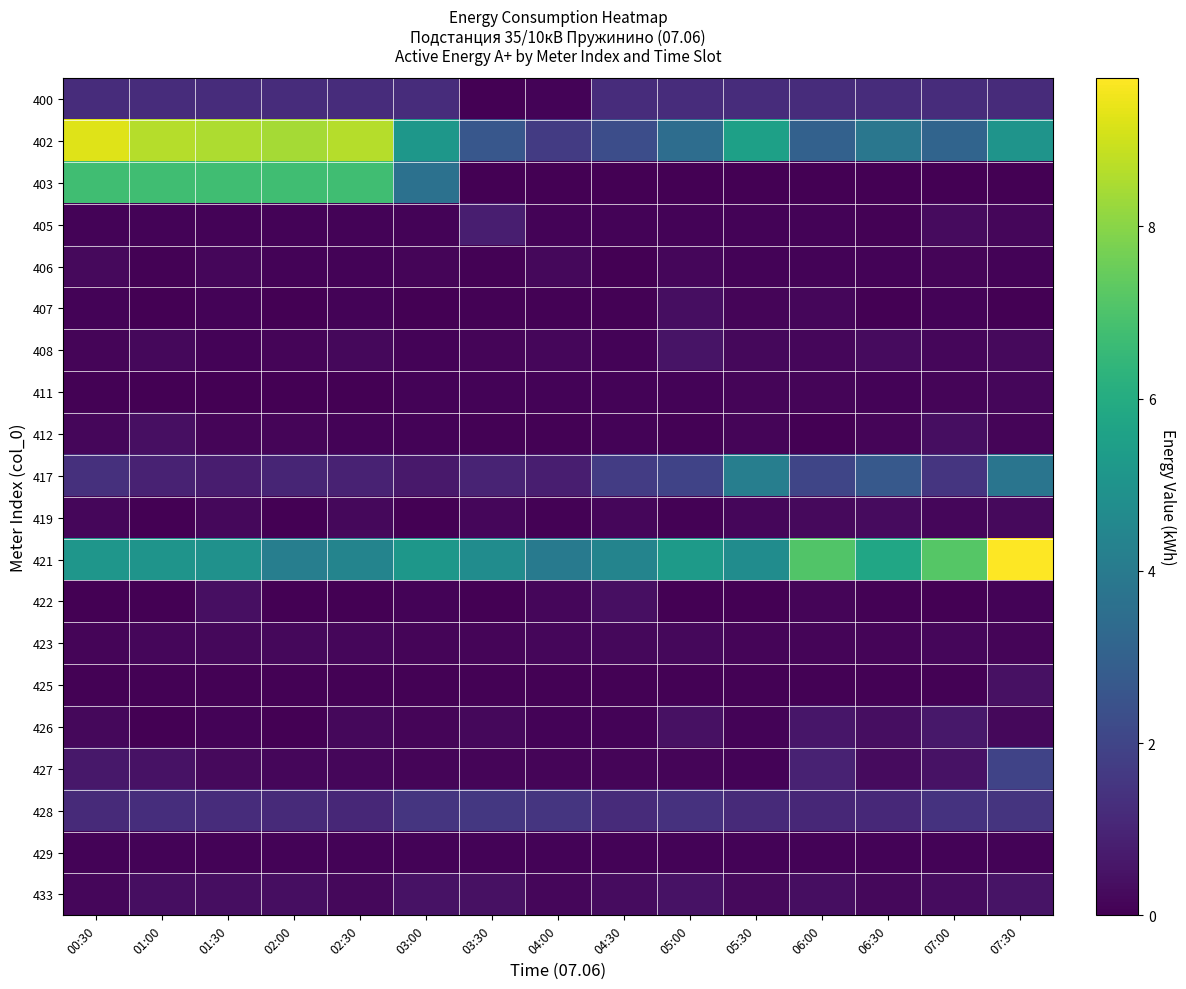

Reading left to right, extract all data points from this chart.

400: 00:30=1.2	01:00=1.2	01:30=1.2	02:00=1.2	02:30=1.2	03:00=1.2	03:30=0.0	04:00=0.1	04:30=1.2	05:00=1.2	05:30=1.2	06:00=1.2	06:30=1.2	07:00=1.2	07:30=1.2
402: 00:30=9.2	01:00=8.6	01:30=8.5	02:00=8.4	02:30=8.6	03:00=5.2	03:30=2.6	04:00=1.7	04:30=2.3	05:00=3.5	05:30=5.5	06:00=3.0	06:30=3.8	07:00=3.1	07:30=5.0
403: 00:30=6.7	01:00=6.7	01:30=6.7	02:00=6.7	02:30=6.8	03:00=3.6	03:30=0.0	04:00=0.0	04:30=0.0	05:00=0.0	05:30=0.0	06:00=0.0	06:30=0.0	07:00=0.0	07:30=0.0
405: 00:30=0.1	01:00=0.1	01:30=0.1	02:00=0.1	02:30=0.1	03:00=0.1	03:30=0.8	04:00=0.1	04:30=0.1	05:00=0.1	05:30=0.1	06:00=0.1	06:30=0.0	07:00=0.3	07:30=0.2
406: 00:30=0.2	01:00=0.0	01:30=0.2	02:00=0.1	02:30=0.1	03:00=0.1	03:30=0.0	04:00=0.2	04:30=0.0	05:00=0.2	05:30=0.1	06:00=0.1	06:30=0.1	07:00=0.1	07:30=0.1
407: 00:30=0.1	01:00=0.0	01:30=0.1	02:00=0.0	02:30=0.1	03:00=0.0	03:30=0.1	04:00=0.1	04:30=0.0	05:00=0.3	05:30=0.1	06:00=0.2	06:30=0.0	07:00=0.1	07:30=0.0
408: 00:30=0.1	01:00=0.2	01:30=0.1	02:00=0.1	02:30=0.2	03:00=0.1	03:30=0.1	04:00=0.2	04:30=0.1	05:00=0.5	05:30=0.2	06:00=0.2	06:30=0.3	07:00=0.2	07:30=0.3
411: 00:30=0.1	01:00=0.0	01:30=0.0	02:00=0.0	02:30=0.0	03:00=0.1	03:30=0.1	04:00=0.1	04:30=0.1	05:00=0.1	05:30=0.1	06:00=0.1	06:30=0.1	07:00=0.1	07:30=0.2
412: 00:30=0.2	01:00=0.4	01:30=0.1	02:00=0.1	02:30=0.1	03:00=0.1	03:30=0.1	04:00=0.1	04:30=0.1	05:00=0.1	05:30=0.1	06:00=0.0	06:30=0.1	07:00=0.4	07:30=0.1
417: 00:30=1.3	01:00=0.9	01:30=0.8	02:00=1.0	02:30=0.9	03:00=0.7	03:30=1.0	04:00=0.8	04:30=1.7	05:00=1.9	05:30=4.2	06:00=2.0	06:30=2.7	07:00=1.5	07:30=3.8
419: 00:30=0.2	01:00=0.0	01:30=0.2	02:00=0.0	02:30=0.2	03:00=0.0	03:30=0.2	04:00=0.0	04:30=0.2	05:00=0.1	05:30=0.2	06:00=0.3	06:30=0.3	07:00=0.2	07:30=0.2
421: 00:30=5.1	01:00=5.0	01:30=4.9	02:00=4.1	02:30=4.4	03:00=5.2	03:30=4.7	04:00=4.0	04:30=4.4	05:00=5.3	05:30=4.7	06:00=7.1	06:30=5.8	07:00=7.1	07:30=9.7
422: 00:30=0.0	01:00=0.0	01:30=0.4	02:00=0.0	02:30=0.0	03:00=0.1	03:30=0.0	04:00=0.2	04:30=0.4	05:00=0.0	05:30=0.0	06:00=0.1	06:30=0.0	07:00=0.0	07:30=0.1
423: 00:30=0.1	01:00=0.2	01:30=0.2	02:00=0.2	02:30=0.2	03:00=0.1	03:30=0.1	04:00=0.2	04:30=0.2	05:00=0.2	05:30=0.1	06:00=0.1	06:30=0.1	07:00=0.2	07:30=0.1
425: 00:30=0.1	01:00=0.1	01:30=0.1	02:00=0.1	02:30=0.1	03:00=0.1	03:30=0.1	04:00=0.1	04:30=0.1	05:00=0.1	05:30=0.1	06:00=0.1	06:30=0.1	07:00=0.1	07:30=0.4
426: 00:30=0.2	01:00=0.0	01:30=0.1	02:00=0.0	02:30=0.2	03:00=0.1	03:30=0.2	04:00=0.1	04:30=0.1	05:00=0.4	05:30=0.1	06:00=0.6	06:30=0.4	07:00=0.6	07:30=0.2
427: 00:30=0.6	01:00=0.5	01:30=0.2	02:00=0.2	02:30=0.2	03:00=0.1	03:30=0.1	04:00=0.1	04:30=0.1	05:00=0.1	05:30=0.1	06:00=0.9	06:30=0.3	07:00=0.5	07:30=1.9
428: 00:30=1.1	01:00=1.3	01:30=1.2	02:00=1.2	02:30=1.1	03:00=1.5	03:30=1.6	04:00=1.5	04:30=1.2	05:00=1.4	05:30=1.1	06:00=1.1	06:30=1.1	07:00=1.4	07:30=1.5
429: 00:30=0.1	01:00=0.1	01:30=0.1	02:00=0.1	02:30=0.1	03:00=0.1	03:30=0.1	04:00=0.1	04:30=0.1	05:00=0.1	05:30=0.1	06:00=0.1	06:30=0.1	07:00=0.1	07:30=0.1
433: 00:30=0.2	01:00=0.4	01:30=0.3	02:00=0.4	02:30=0.2	03:00=0.5	03:30=0.4	04:00=0.2	04:30=0.3	05:00=0.5	05:30=0.3	06:00=0.3	06:30=0.2	07:00=0.3	07:30=0.5